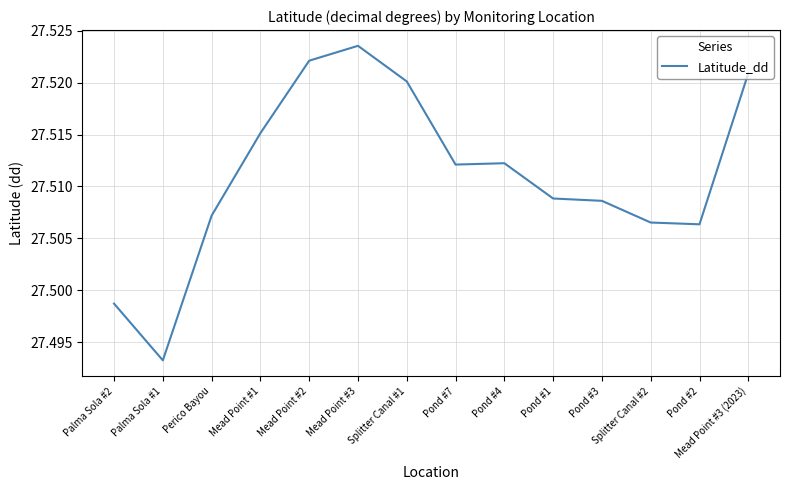

True or false: the data shows 45.6 at Pond #7.

False